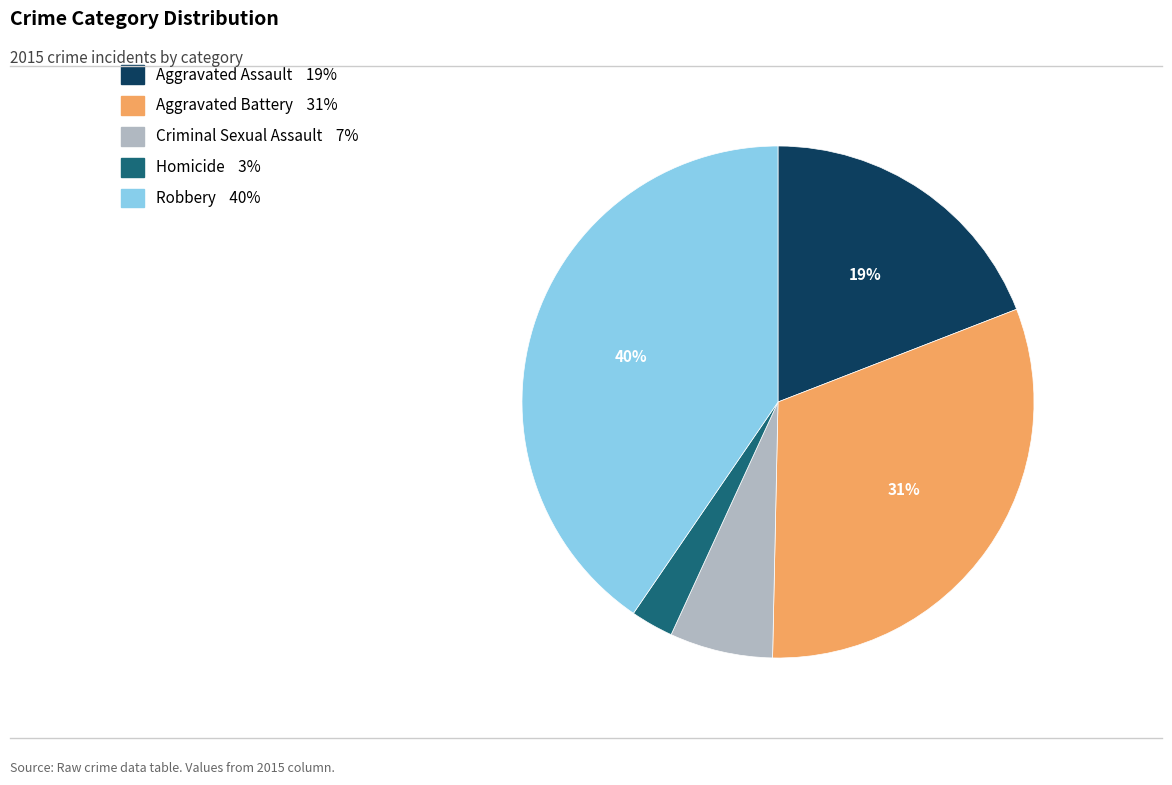

Between Aggravated Assault and Aggravated Battery, which is larger?

Aggravated Battery